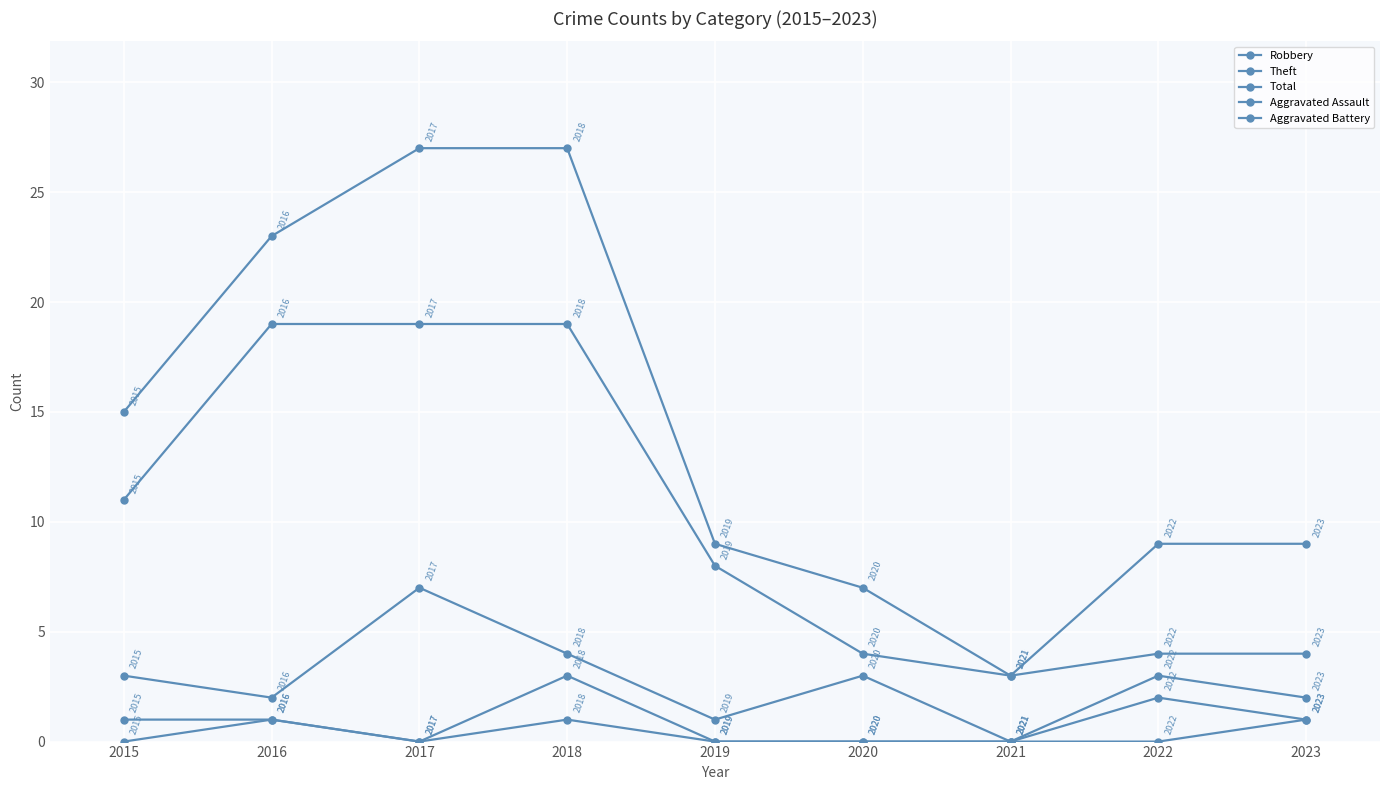

How many values in the Robbery series are below 3?

4